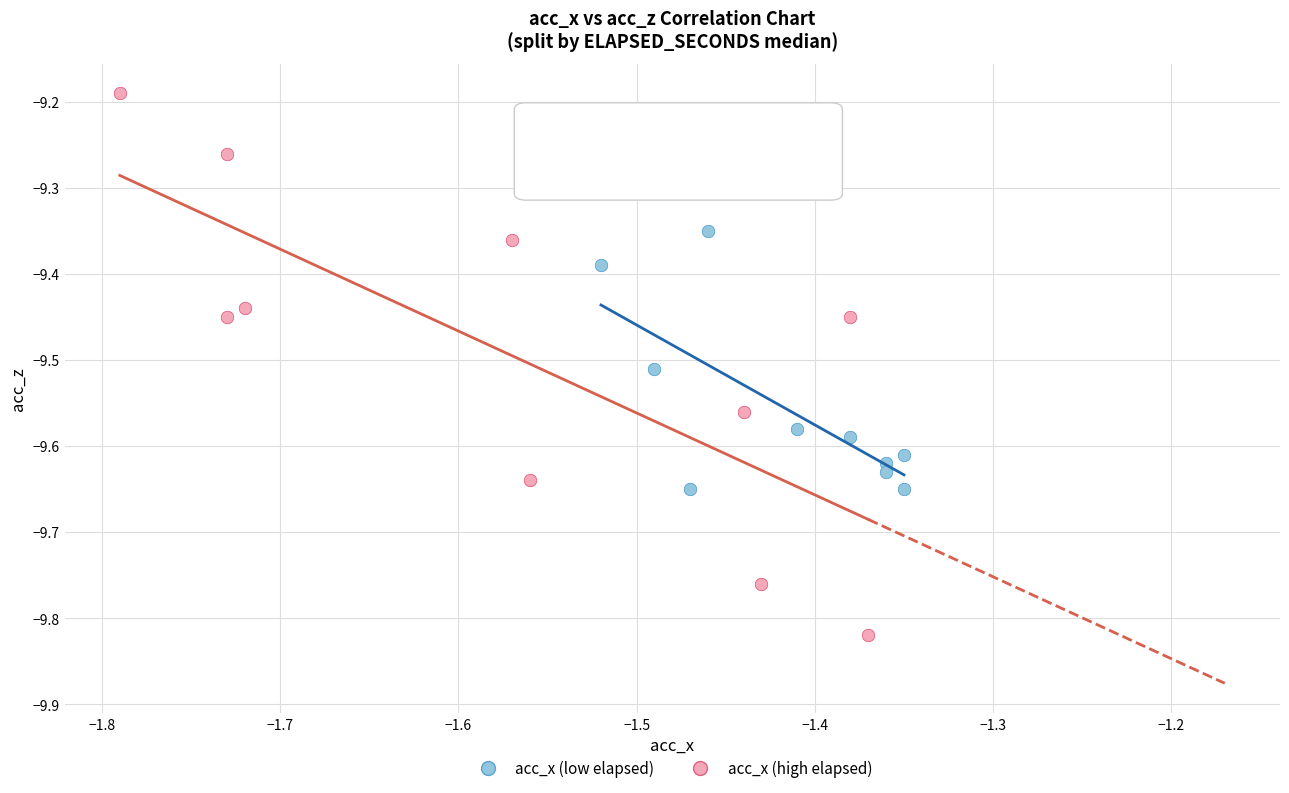

Which series has the widest spread of Y values?

acc_x (high elapsed)